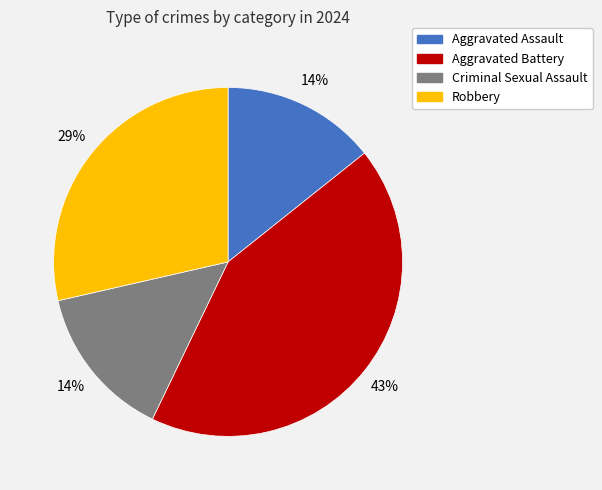

What is the ratio of the value at Aggravated Assault to the value at Criminal Sexual Assault?

1.0